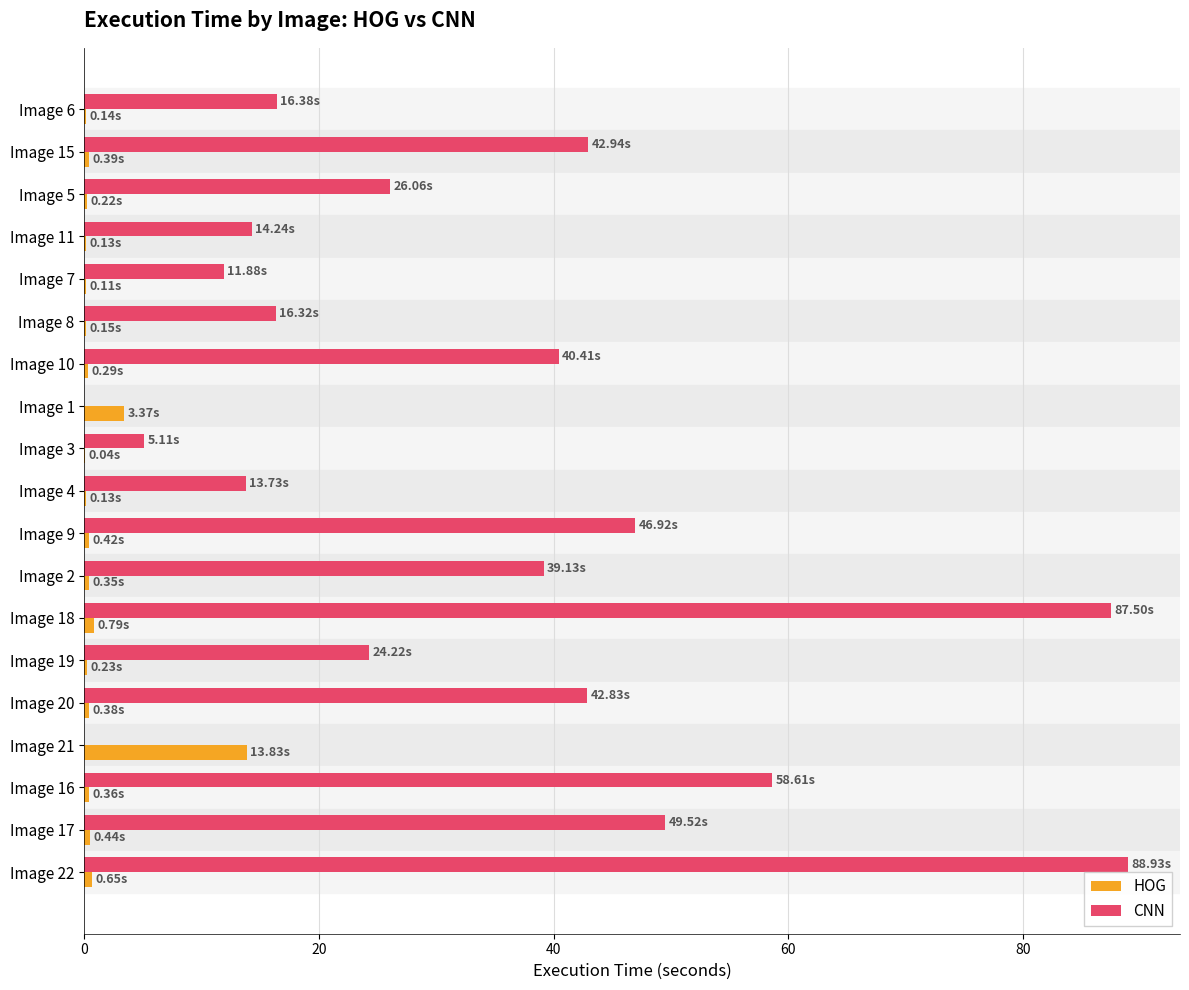

Which category has the highest value in the HOG series?

Image 21